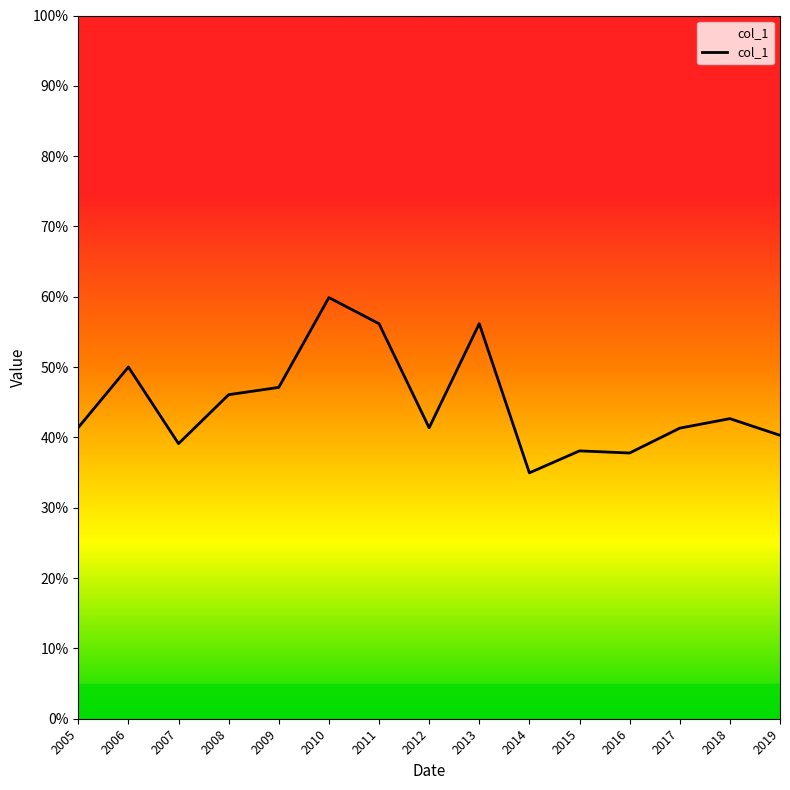

Is this an area chart (filled region under the line)?

Yes